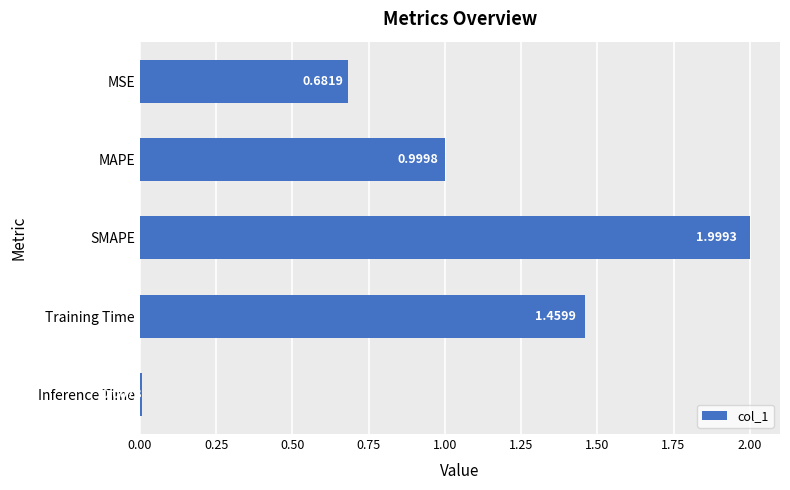

List the labels in order of value, largest first.

SMAPE, Training Time, MAPE, MSE, Inference Time